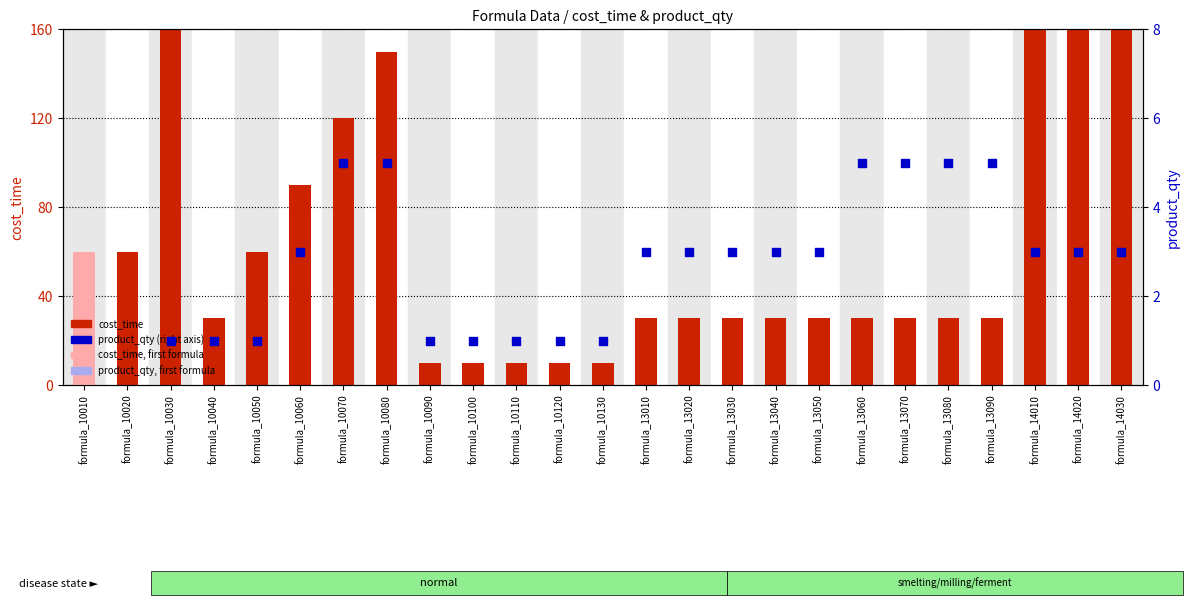

What is the total value across all series at formula_13040?

33